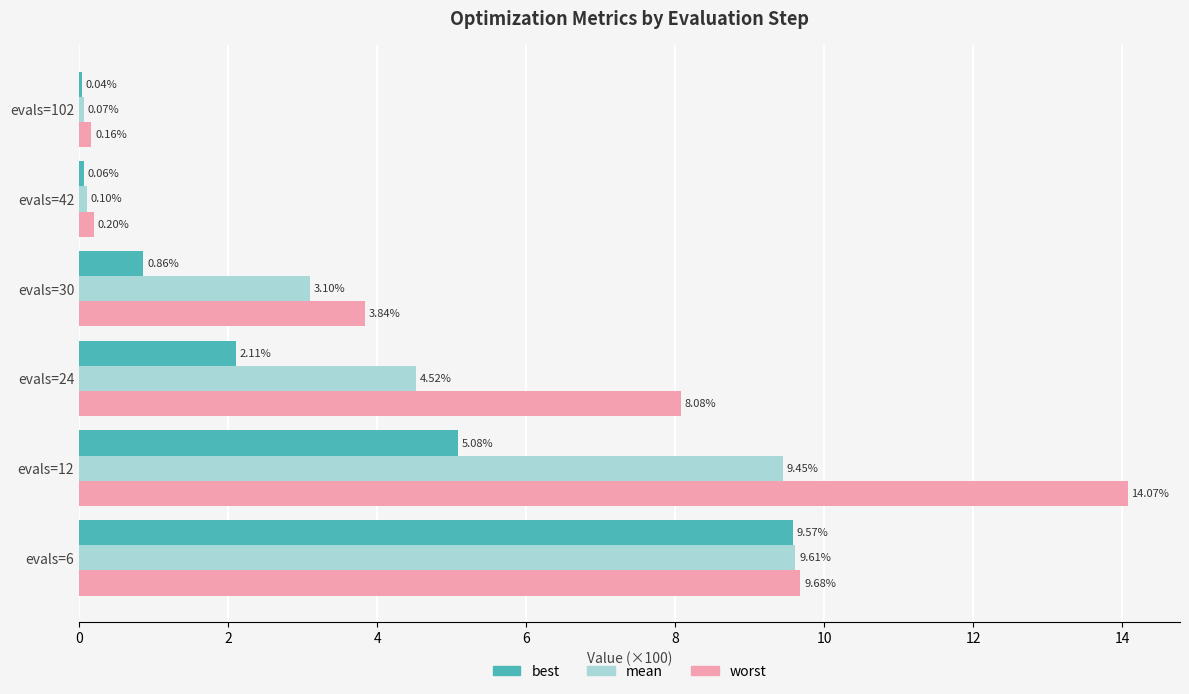

What is the total value across all series at evals=6?

28.9